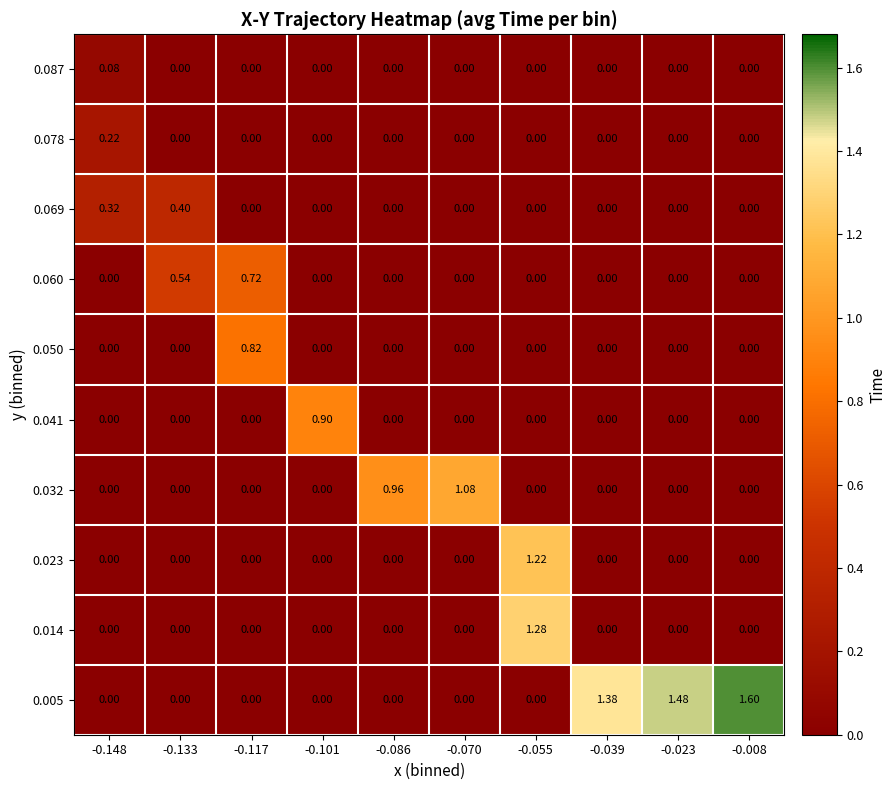

At which category is the sum across all series the highest?

-0.055